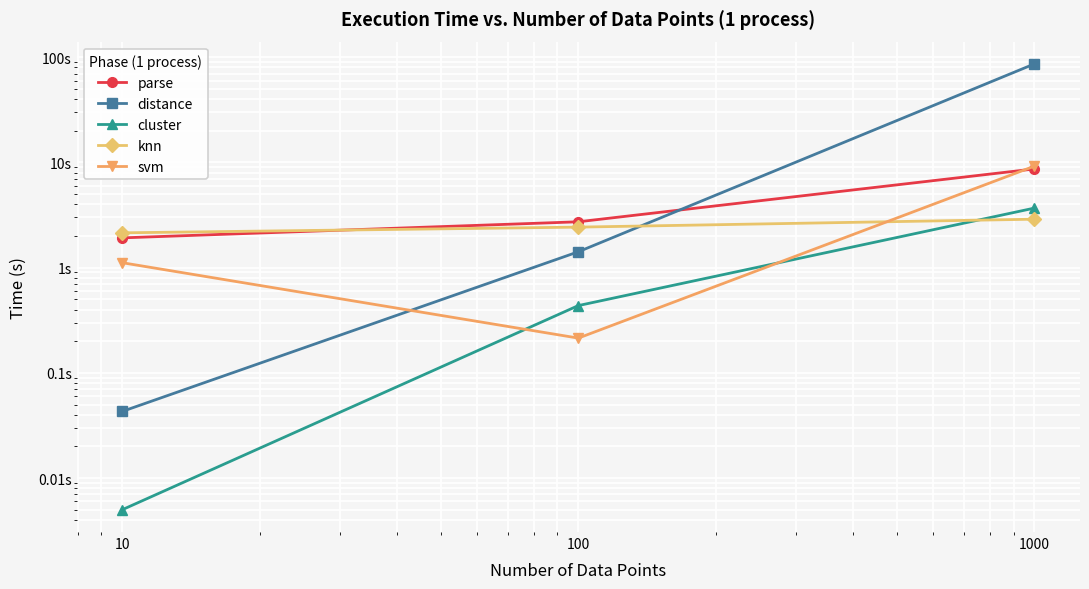

Between 10 and 100, which series saw the biggest shift?

distance